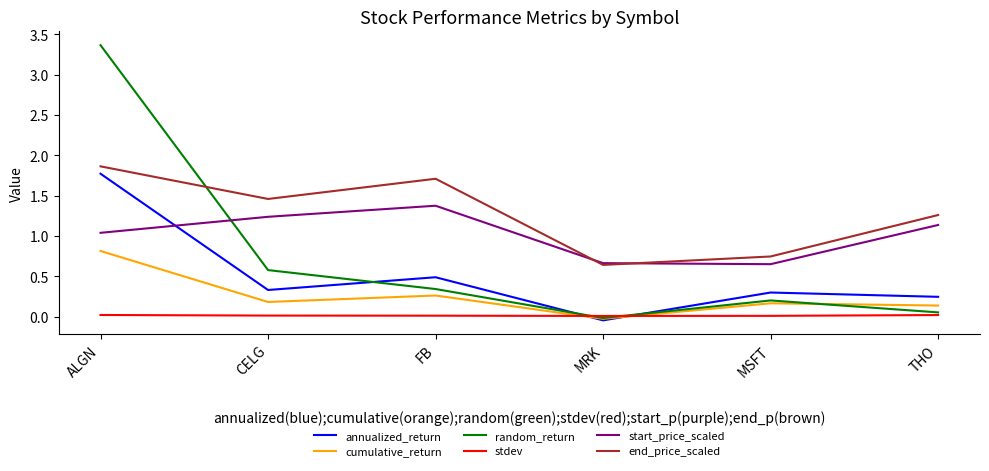

Which series changed the most between CELG and MRK?

end_price_scaled